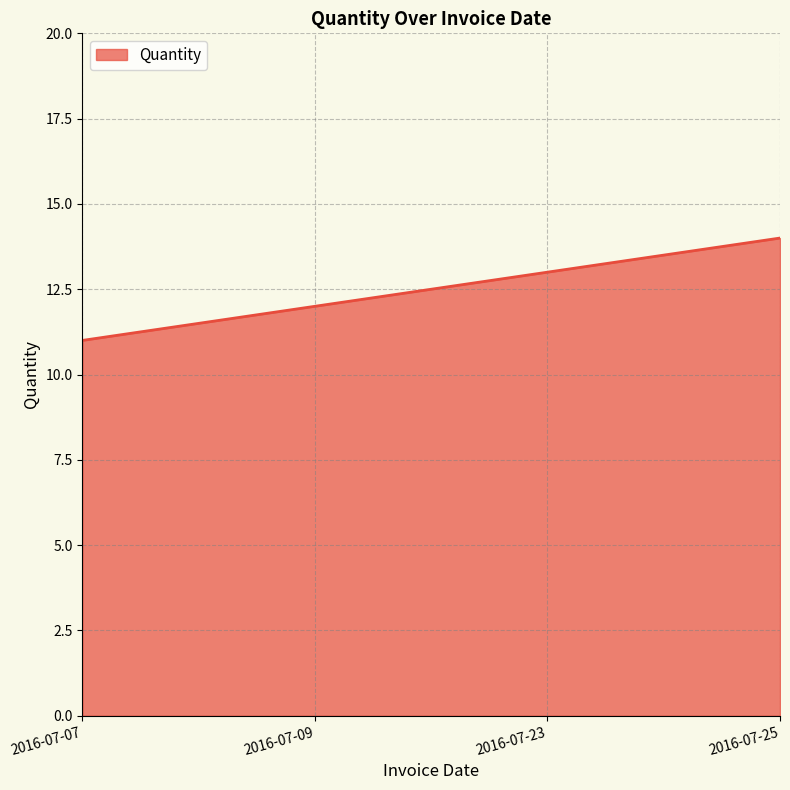

The chart shows a value of 11 at 2016-07-07. True or false?

True